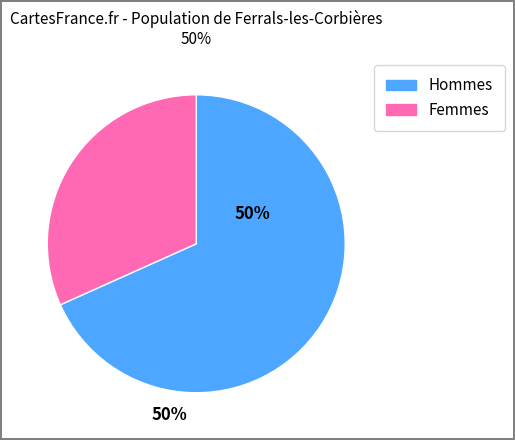

Is 1.0 the majority of the pie?

No